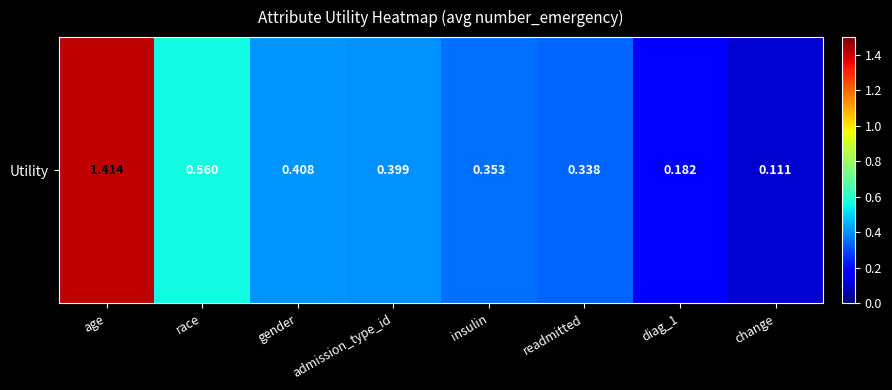

How many series are shown in this chart?

1